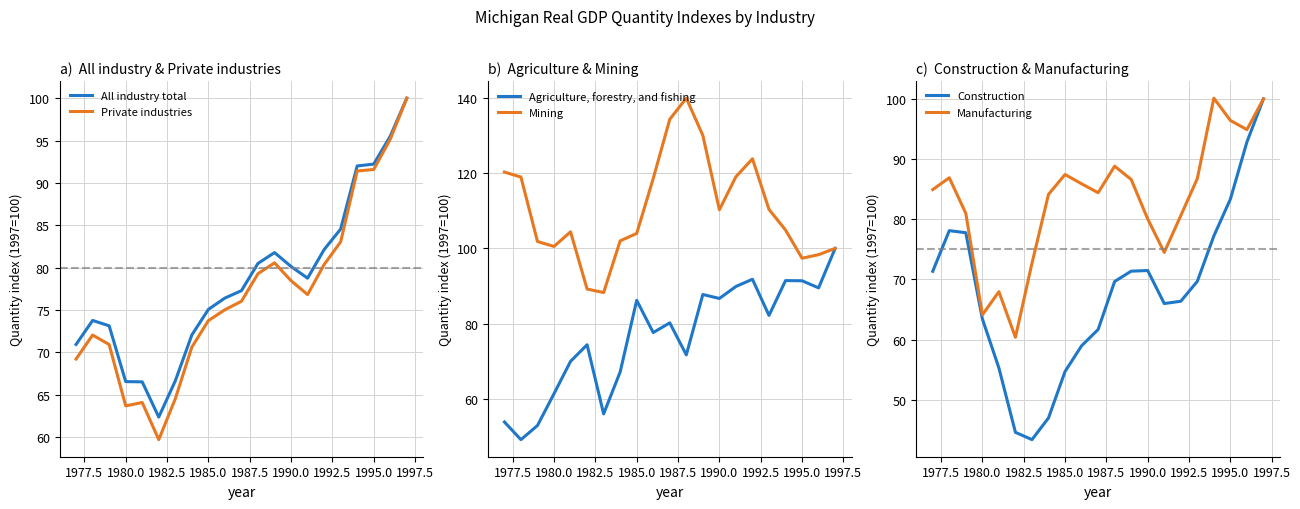

Is it true that Private industries equals 45.7 at 1995.0?

False